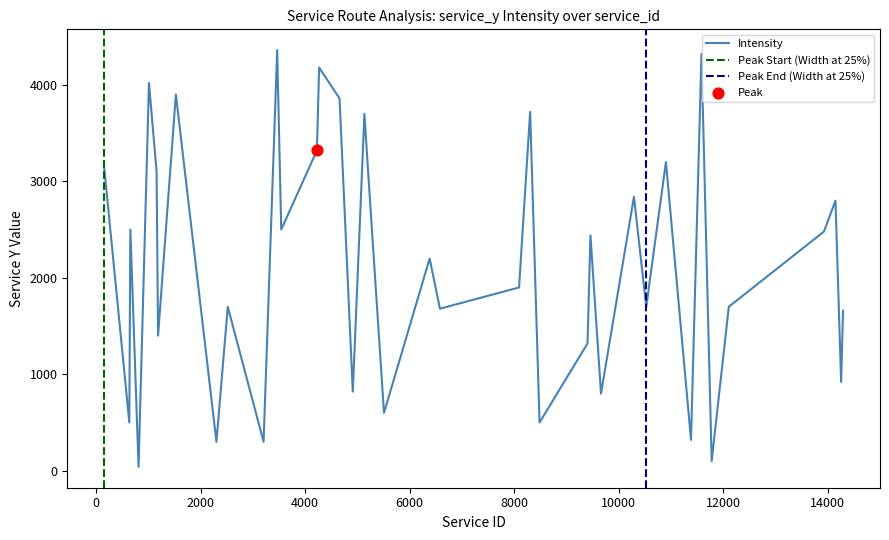

What is the change in value from 1159 to 12107?

-1400